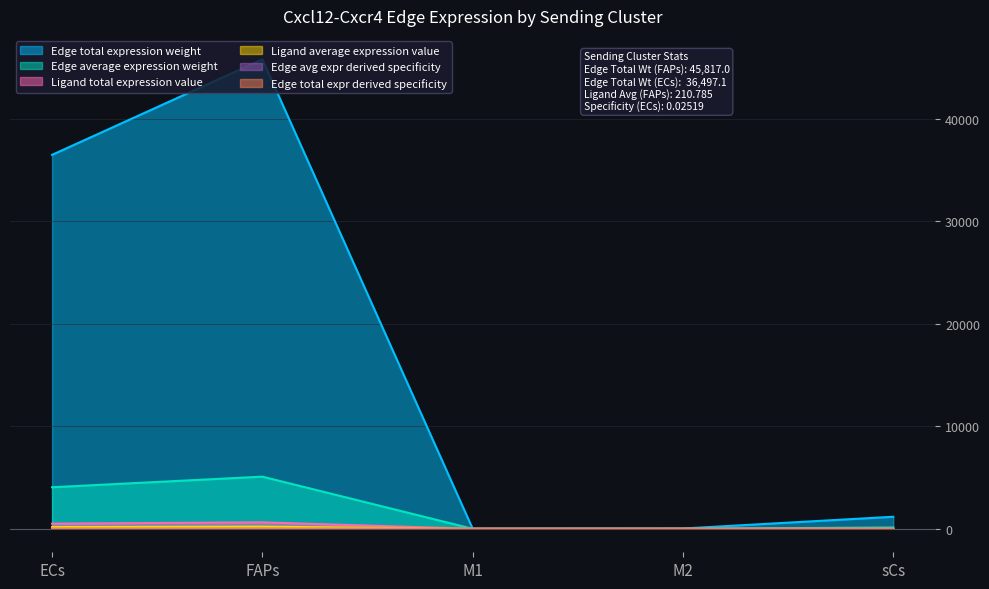

True or false: Edge avg expr derived specificity has a value of 0.4 at M2.

True